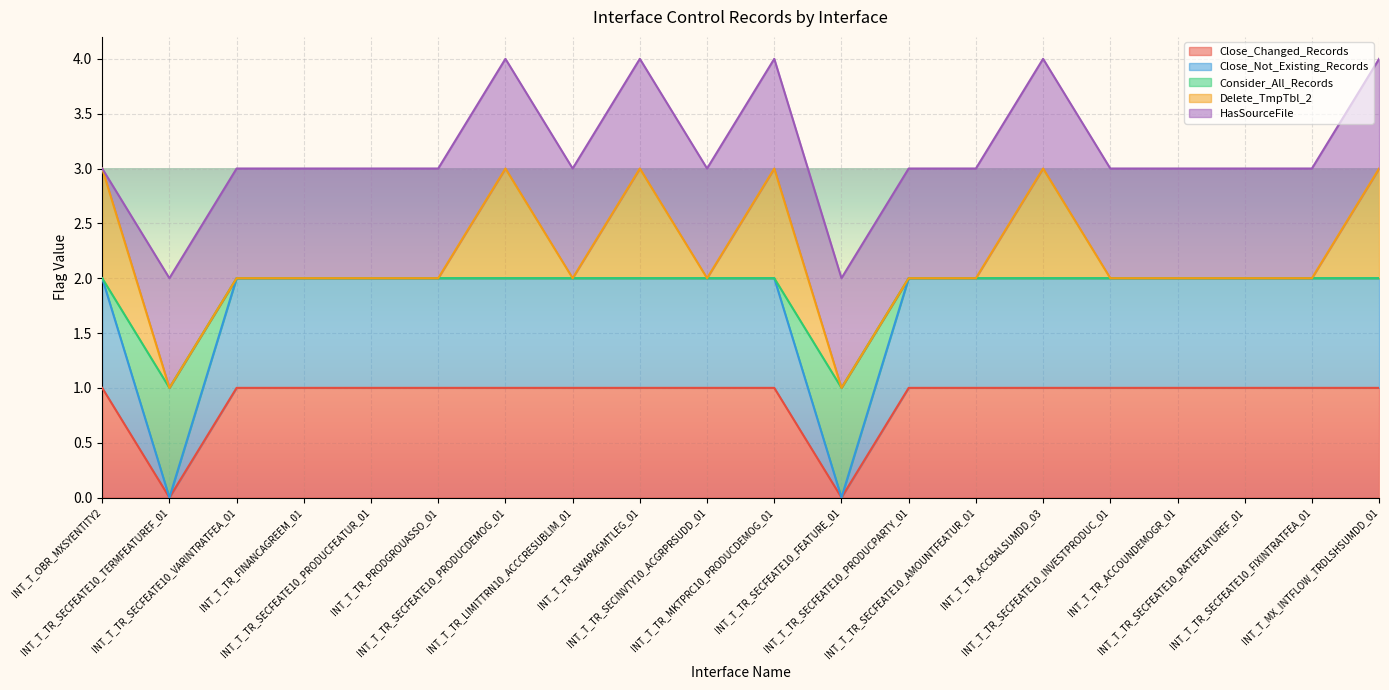

What value does the Consider_All_Records series have at INT_T_TR_ACCBALSUMDD_03?

2